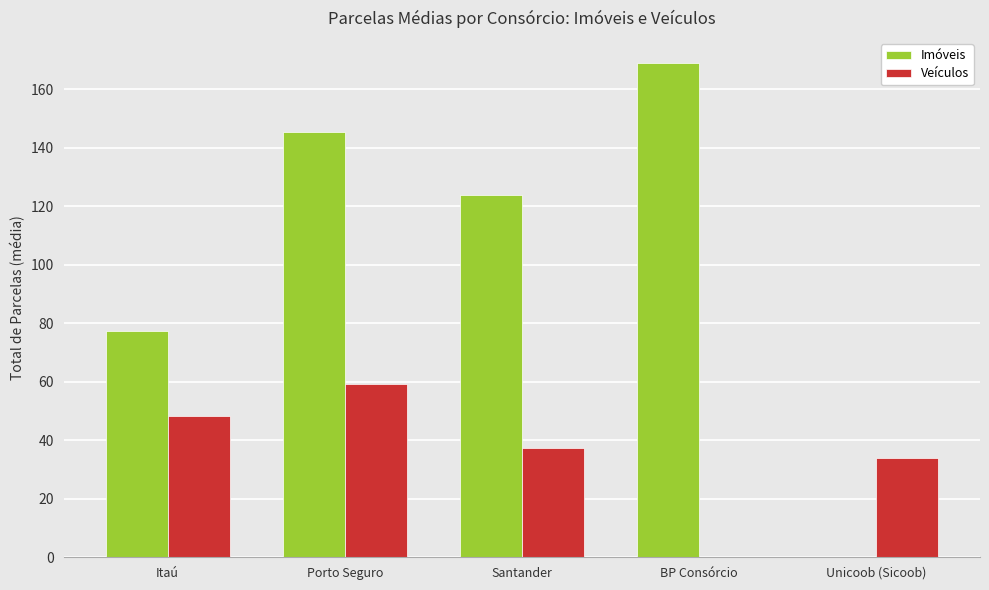

At which label does Veículos first exceed 37?

Itaú